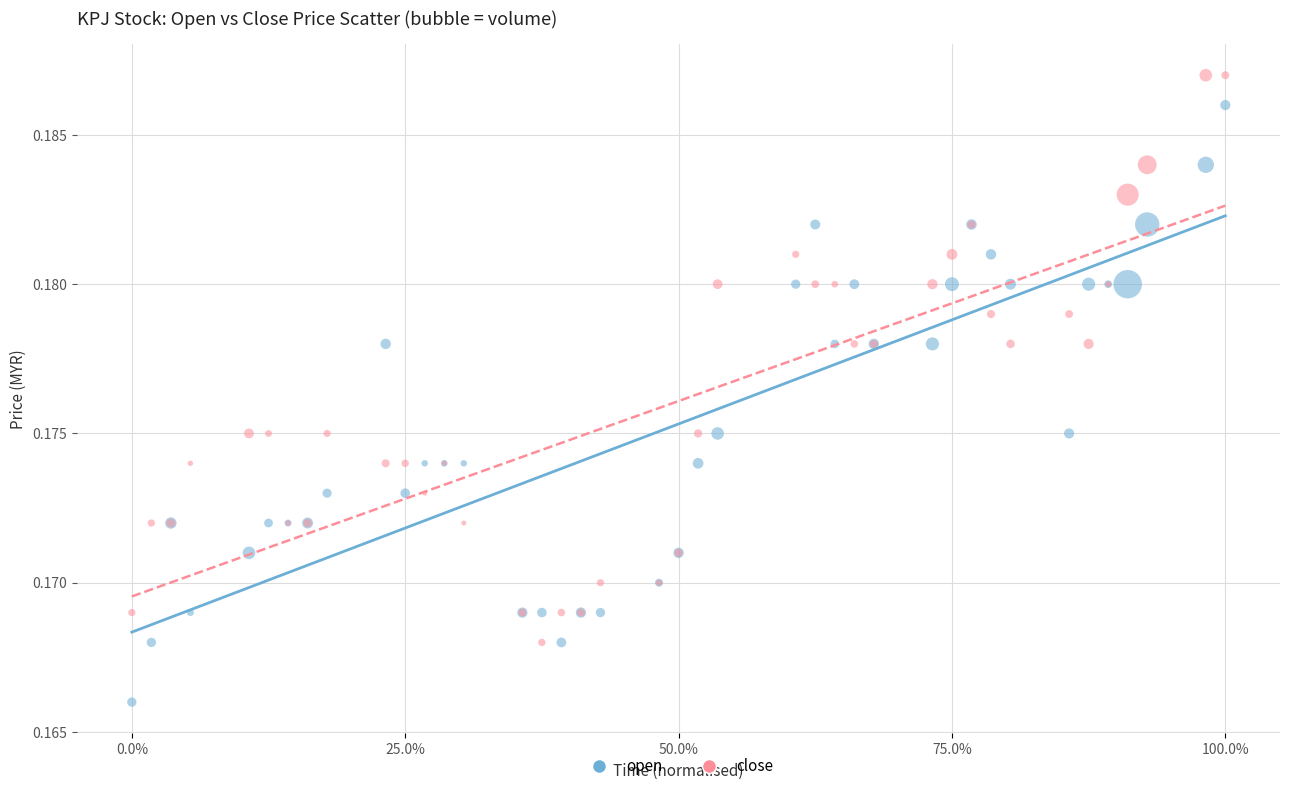

Which series reaches the minimum Y coordinate?

open